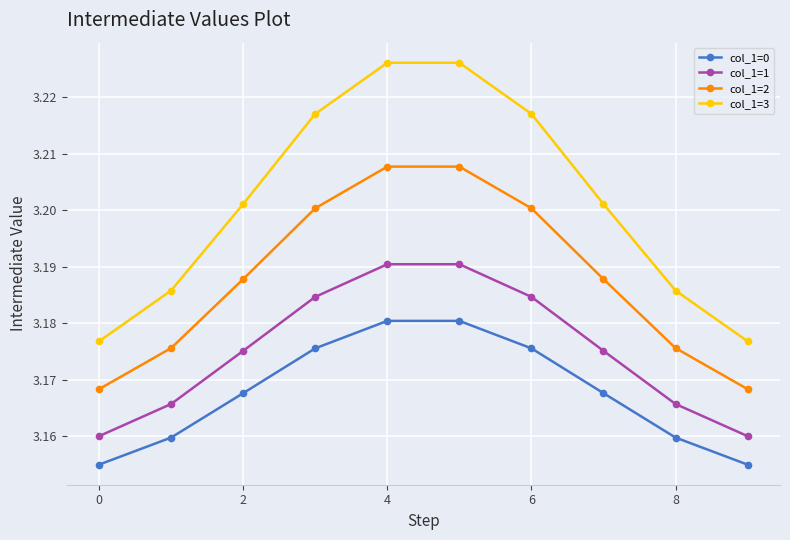

How many lines are shown in the chart?

4